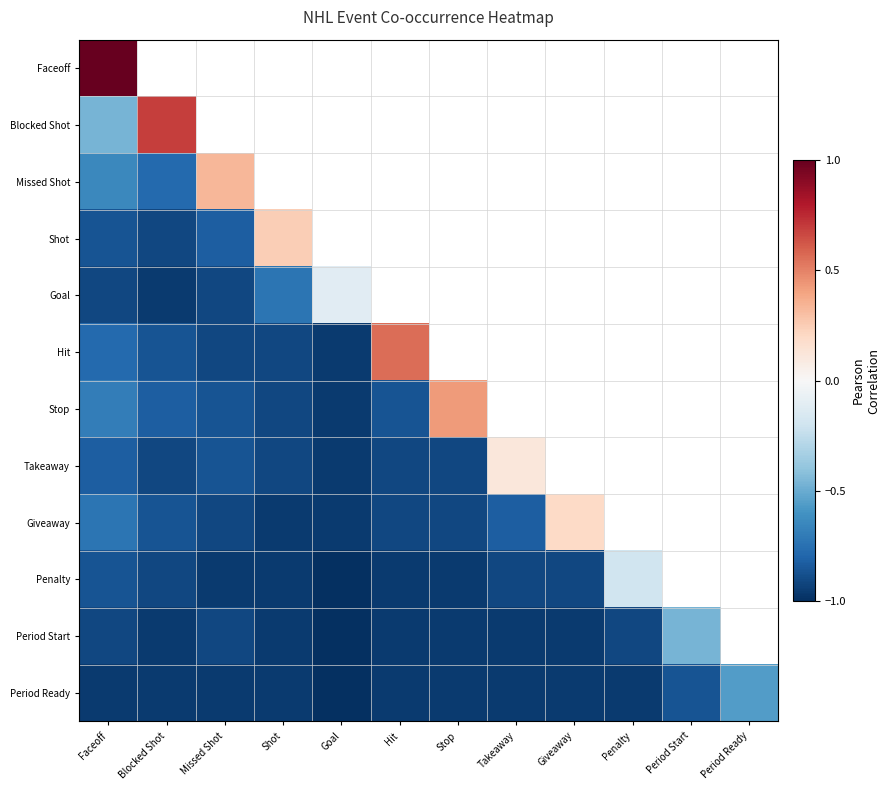

True or false: Period Start has a value of -0.2 at Faceoff.

False